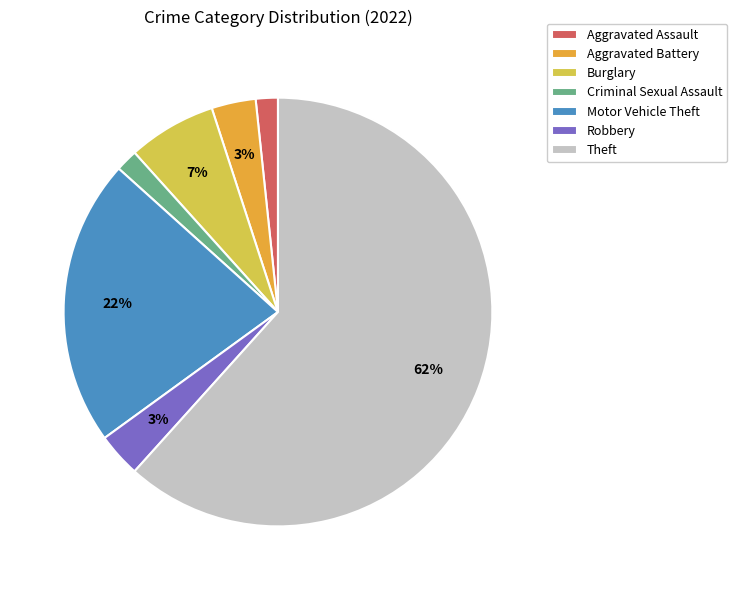

To the nearest percent, what portion does Burglary represent?

7%